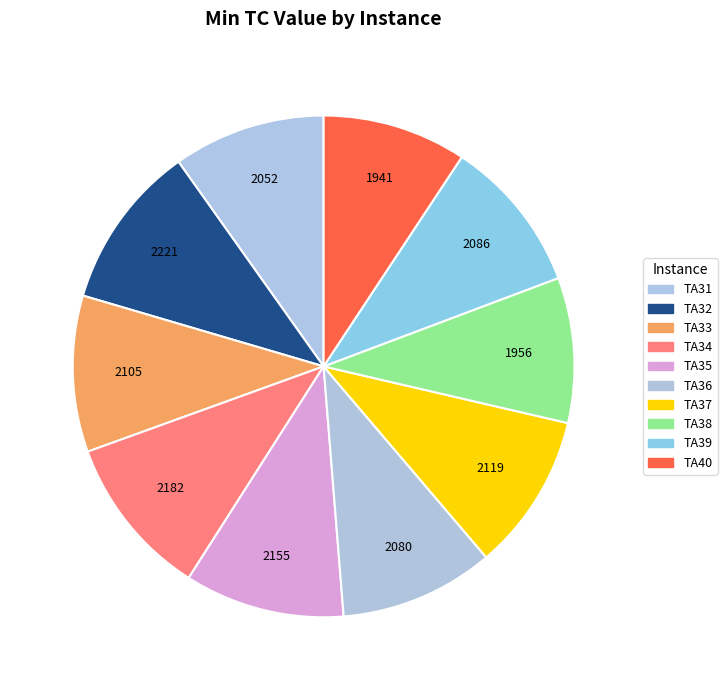

To the nearest percent, what is the combined percentage of TA35 and TA39?

20%